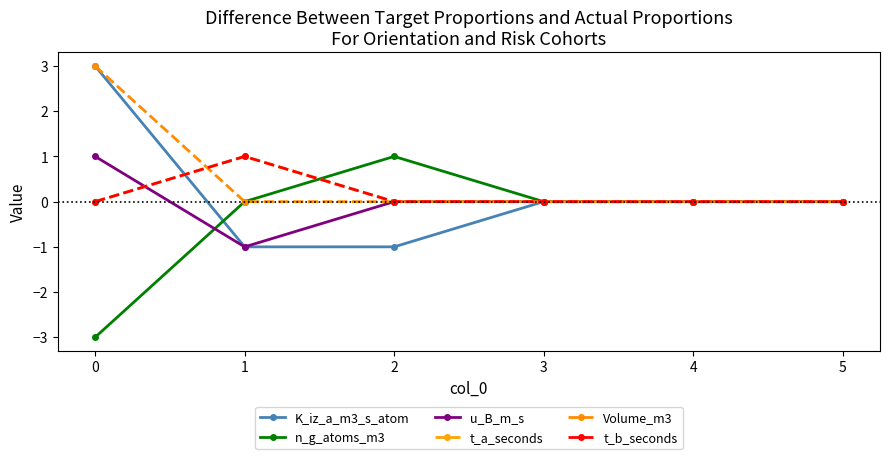

How many lines are shown in the chart?

6